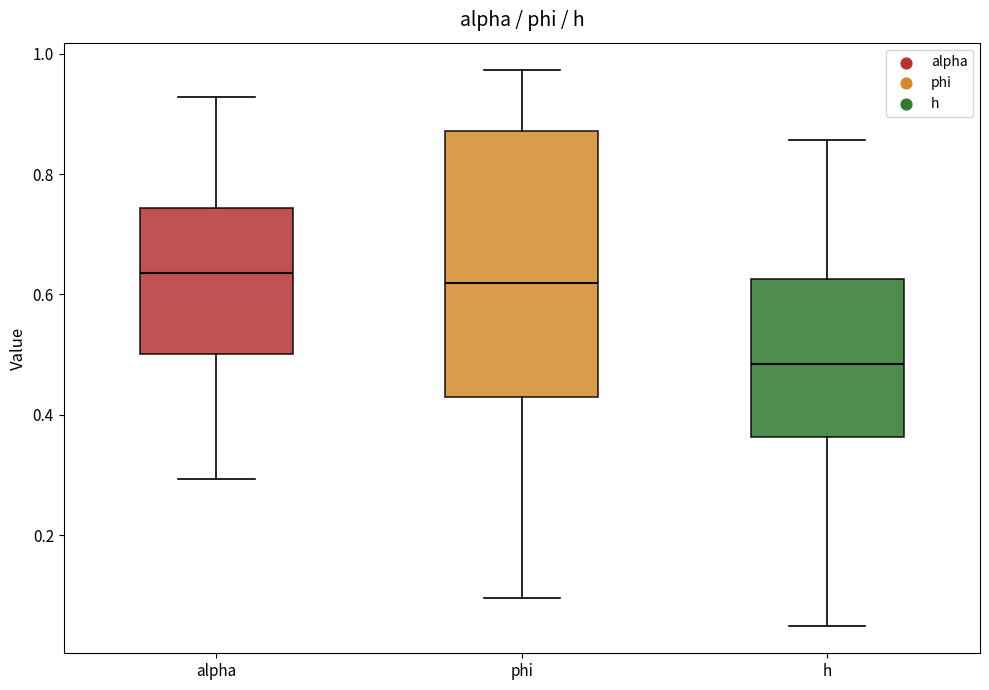

Reading left to right, transcribe this box plot: for each box, give where its median line is, the range the box spans, and where its two whiskers end, as read against the y-axis. The values are not printed on the chart, so give them approximately, as read against the axis.

alpha: median 0.64, box 0.50 to 0.74, whiskers 0.30 to 0.92
phi: median 0.62, box 0.42 to 0.88, whiskers 0.10 to 0.98
h: median 0.48, box 0.36 to 0.62, whiskers 0.06 to 0.86